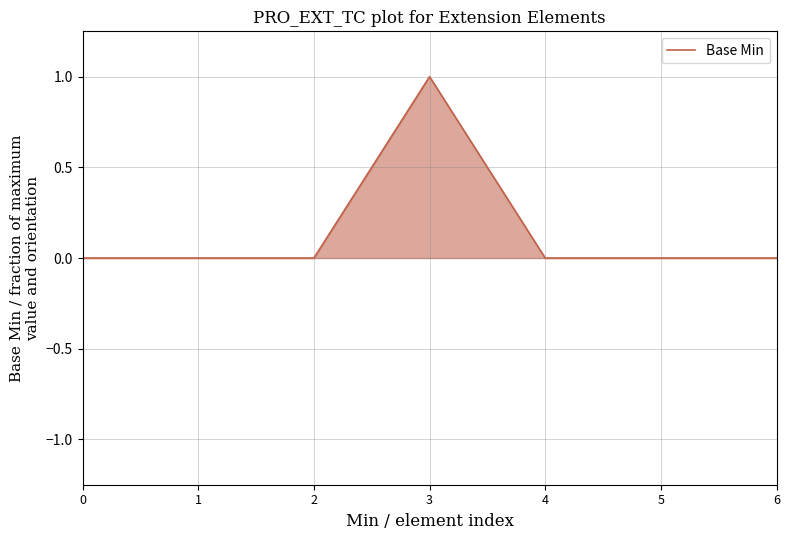

How many lines are shown in the chart?

1